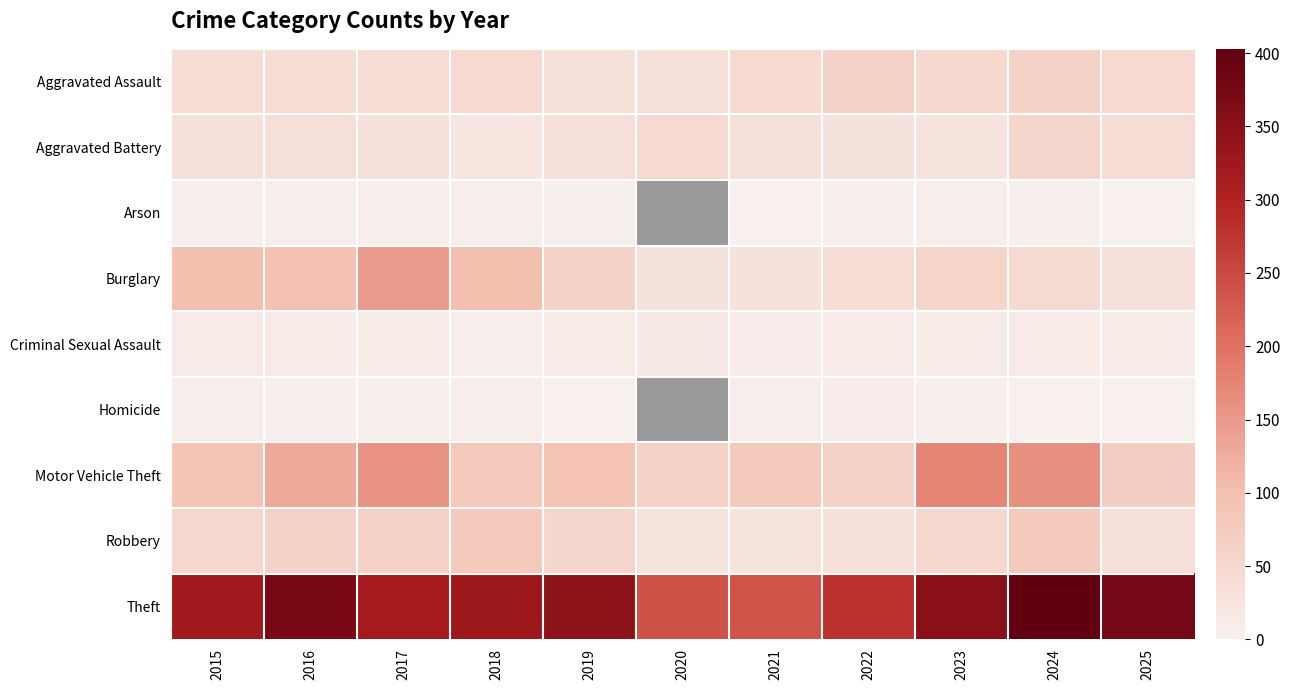

Reading left to right, what are all the values shown in this chart?

Aggravated Assault: 2015=38	2016=38	2017=41	2018=45	2019=32	2020=33	2021=45	2022=62	2023=49	2024=62	2025=46
Aggravated Battery: 2015=33	2016=35	2017=33	2018=23	2019=35	2020=45	2021=33	2022=29	2023=27	2024=54	2025=42
Arson: 2015=5	2016=6	2017=5	2018=4	2019=3	2020=0	2021=1	2022=3	2023=5	2024=2	2025=1
Burglary: 2015=101	2016=97	2017=147	2018=101	2019=62	2020=29	2021=30	2022=41	2023=59	2024=44	2025=34
Criminal Sexual Assault: 2015=12	2016=12	2017=10	2018=6	2019=11	2020=14	2021=7	2022=12	2023=11	2024=12	2025=11
Homicide: 2015=6	2016=3	2017=2	2018=6	2019=1	2020=0	2021=4	2022=8	2023=3	2024=1	2025=1
Motor Vehicle Theft: 2015=90	2016=130	2017=157	2018=83	2019=93	2020=64	2021=80	2022=66	2023=174	2024=162	2025=70
Robbery: 2015=51	2016=62	2017=64	2018=79	2019=55	2020=28	2021=27	2022=32	2023=51	2024=80	2025=35
Theft: 2015=318	2016=371	2017=316	2018=323	2019=346	2020=238	2021=237	2022=279	2023=351	2024=403	2025=377